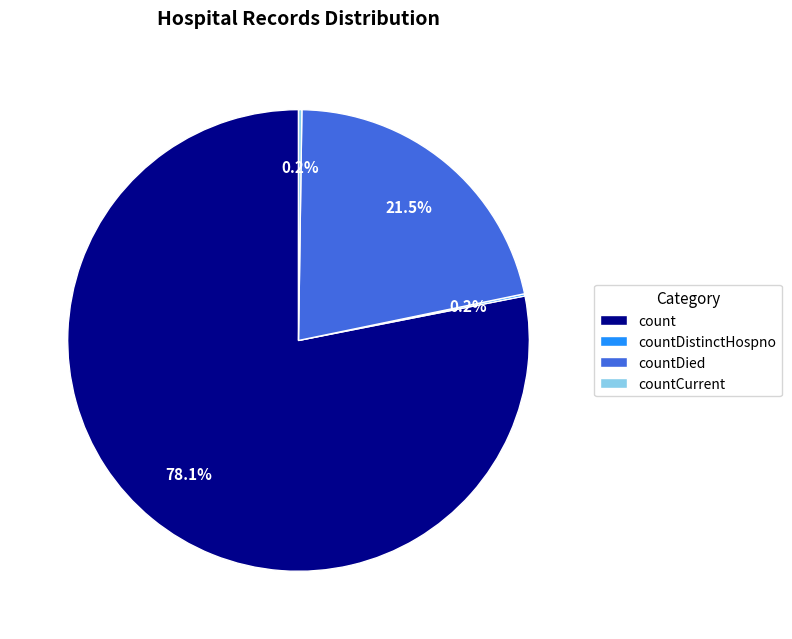

Is the sum of countDied and count greater than half?

Yes